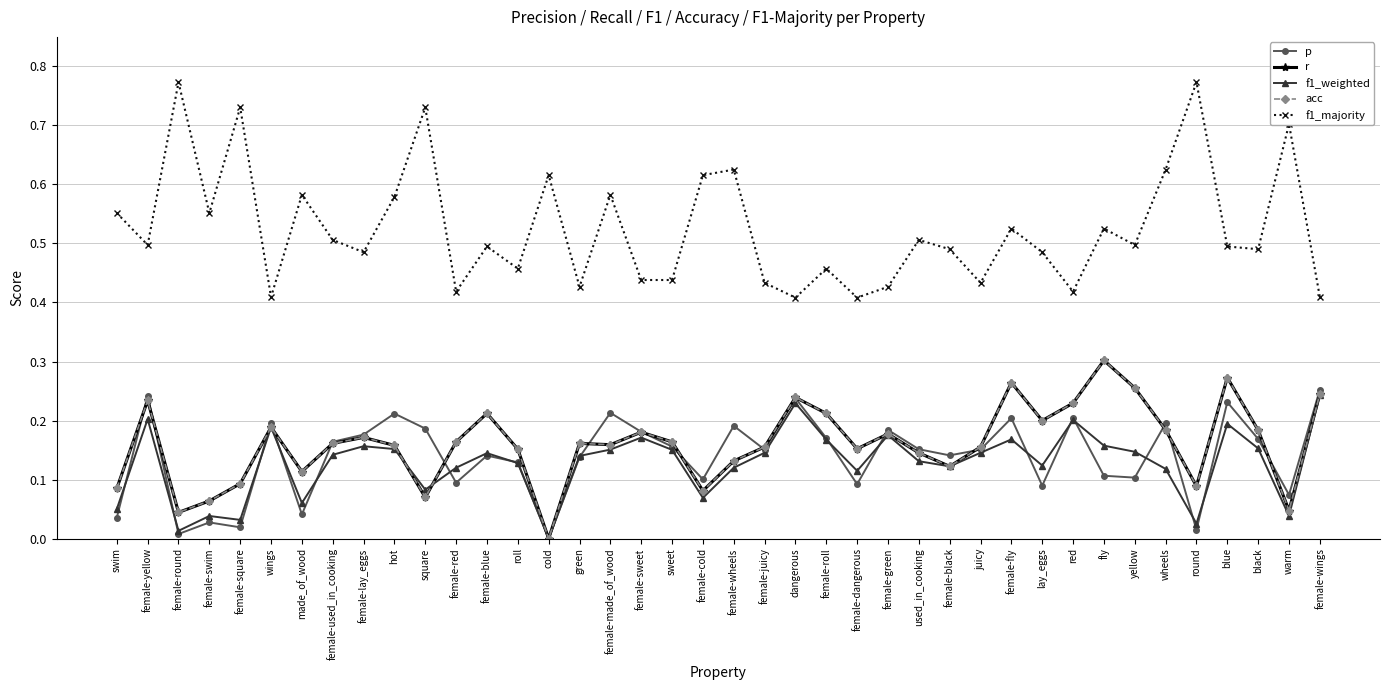

Reading left to right, what are all the values shown in this chart?

p: 0.0	0.2	0.0	0.0	0.0	0.2	0.0	0.2	0.2	0.2	0.2	0.1	0.1	0.1	0.0	0.1	0.2	0.2	0.2	0.1	0.2	0.2	0.2	0.2	0.1	0.2	0.2	0.1	0.2	0.2	0.1	0.2	0.1	0.1	0.2	0.0	0.2	0.2	0.1	0.3
r: 0.1	0.2	0.0	0.1	0.1	0.2	0.1	0.2	0.2	0.2	0.1	0.2	0.2	0.2	0.0	0.2	0.2	0.2	0.2	0.1	0.1	0.2	0.2	0.2	0.2	0.2	0.1	0.1	0.2	0.3	0.2	0.2	0.3	0.3	0.2	0.1	0.3	0.2	0.0	0.2
f1_weighted: 0.1	0.2	0.0	0.0	0.0	0.2	0.1	0.1	0.2	0.2	0.1	0.1	0.1	0.1	0.0	0.1	0.2	0.2	0.2	0.1	0.1	0.1	0.2	0.2	0.1	0.2	0.1	0.1	0.1	0.2	0.1	0.2	0.2	0.1	0.1	0.0	0.2	0.2	0.0	0.2
acc: 0.1	0.2	0.0	0.1	0.1	0.2	0.1	0.2	0.2	0.2	0.1	0.2	0.2	0.2	0.0	0.2	0.2	0.2	0.2	0.1	0.1	0.2	0.2	0.2	0.2	0.2	0.1	0.1	0.2	0.3	0.2	0.2	0.3	0.3	0.2	0.1	0.3	0.2	0.0	0.2
f1_majority: 0.6	0.5	0.8	0.6	0.7	0.4	0.6	0.5	0.5	0.6	0.7	0.4	0.5	0.5	0.6	0.4	0.6	0.4	0.4	0.6	0.6	0.4	0.4	0.5	0.4	0.4	0.5	0.5	0.4	0.5	0.5	0.4	0.5	0.5	0.6	0.8	0.5	0.5	0.7	0.4